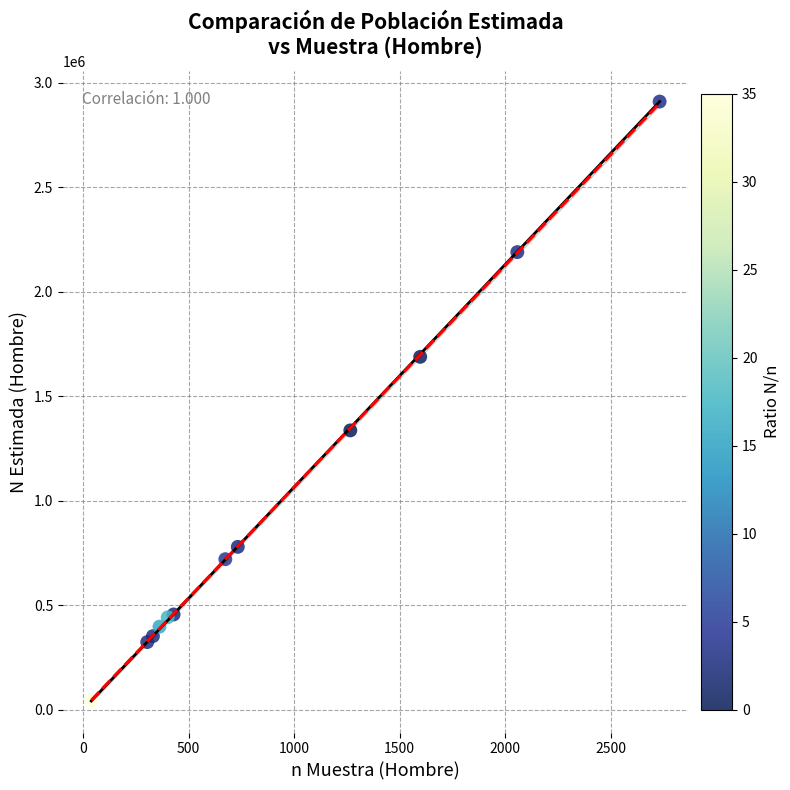

What Y value in the scatter plot is closest to 1477180?

1336368